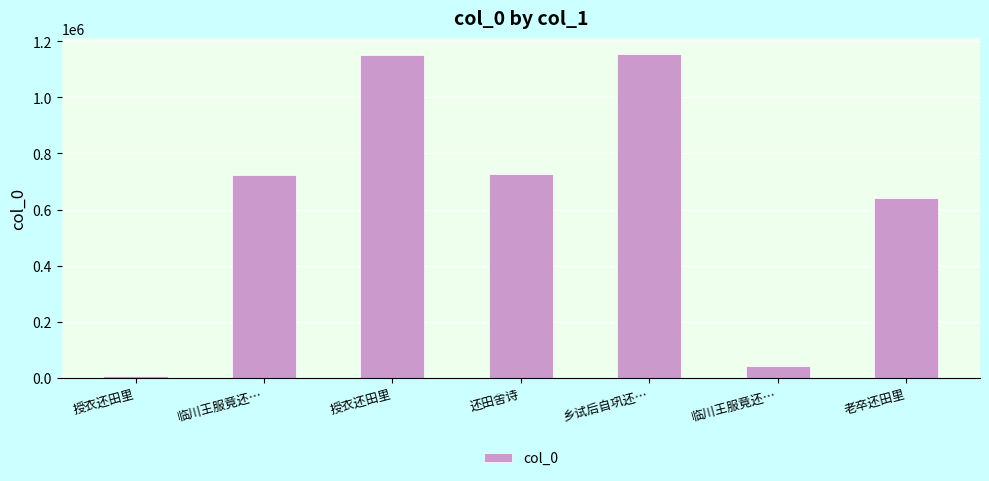

What is the maximum value shown in the chart?

1154081